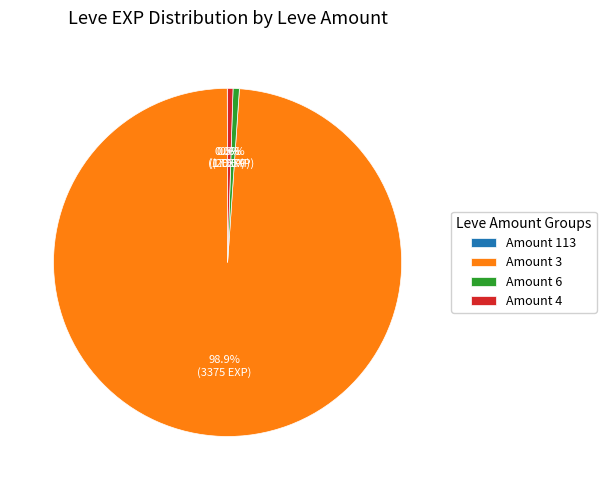

Which category accounts for the majority?

Amount 3